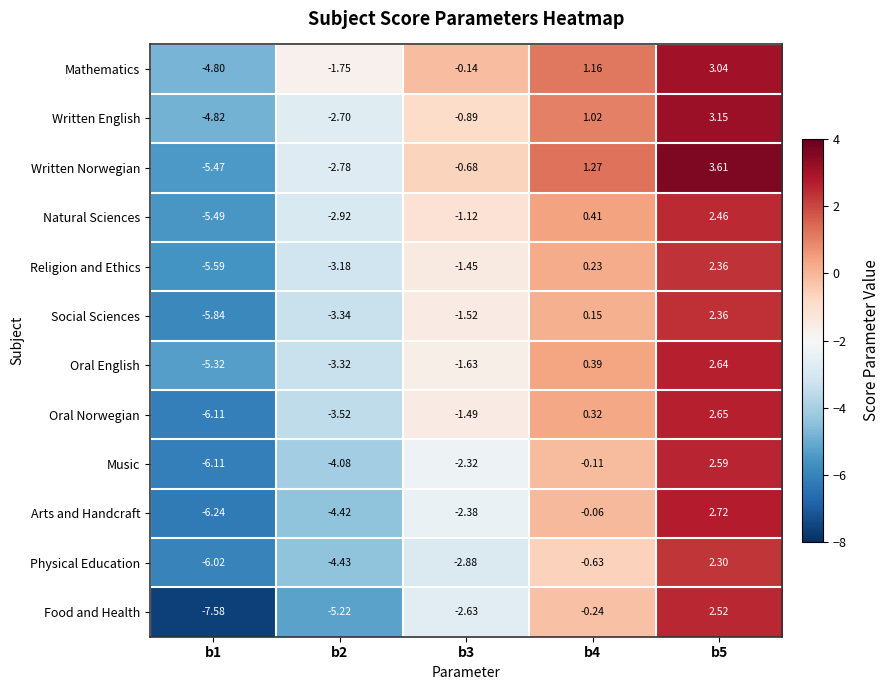

Which series has the largest total across all categories?

Mathematics